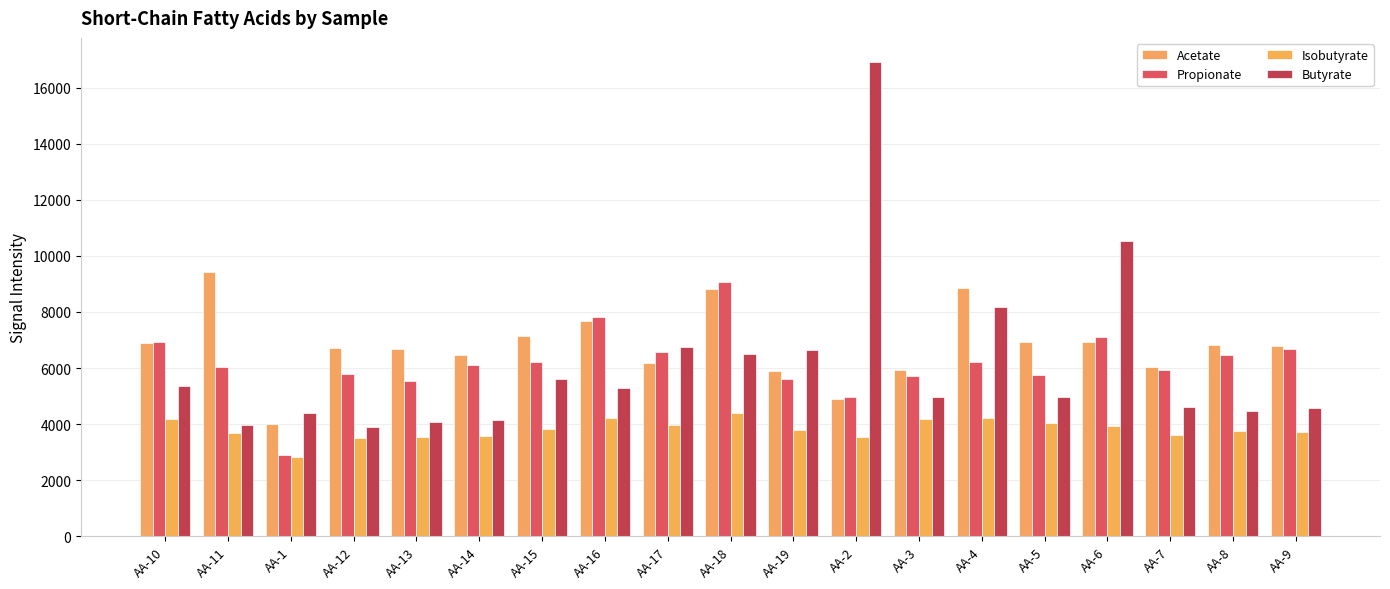

What is the maximum value for Isobutyrate?

4381